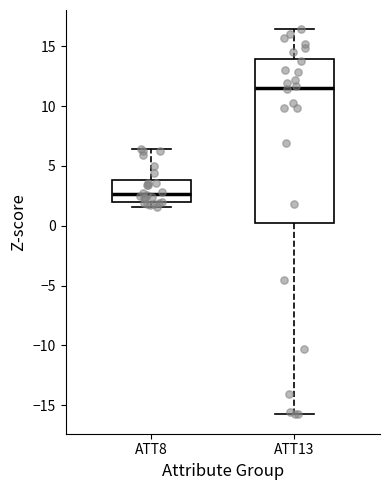

Which box's median line is the lowest?

ATT8